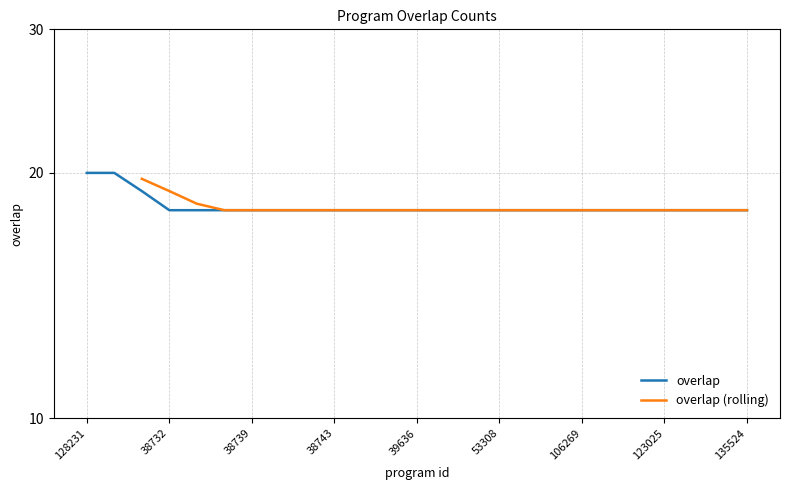

What is the difference between the second highest and second lowest values?

2